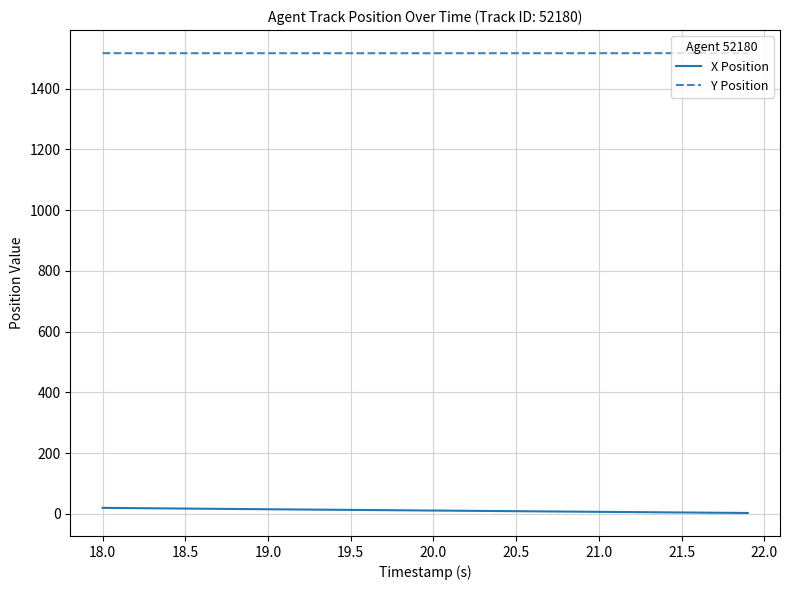

Rank the series by their maximum value, from highest to lowest.

Y Position, X Position